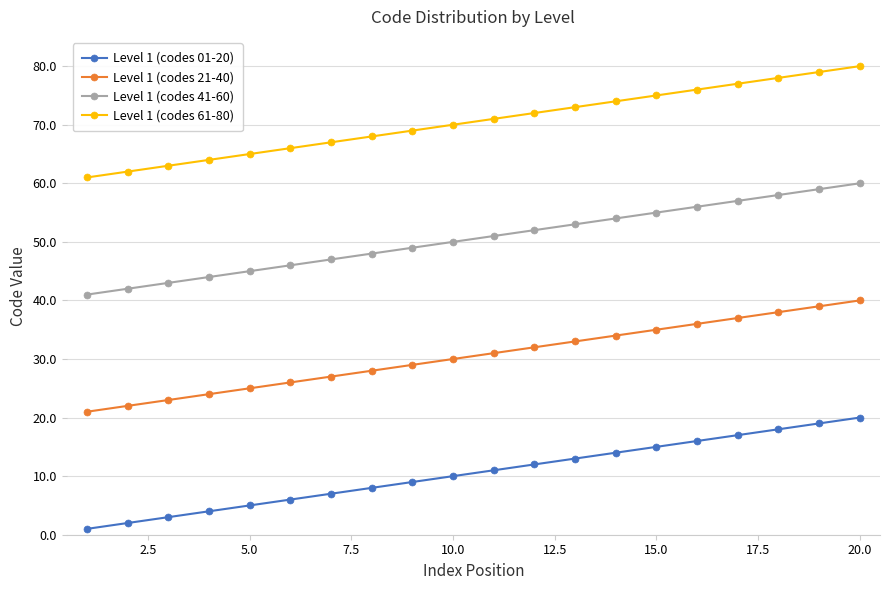

Is this an area chart (filled region under the line)?

No